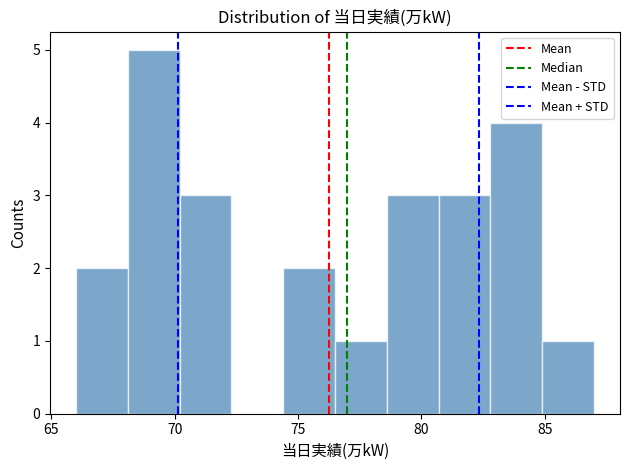

Reading left to right, list every bar in this chart as the range it spans on the x-axis followed by its height. Neither the bar edges nor the heights are printed on the chart, so give them approximately, as read against the axes.

66.0 to 68.1: 2
68.1 to 70.2: 5
70.2 to 72.3: 3
72.3 to 74.4: 0
74.4 to 76.5: 2
76.5 to 78.6: 1
78.6 to 80.7: 3
80.7 to 82.8: 3
82.8 to 84.9: 4
84.9 to 87.0: 1